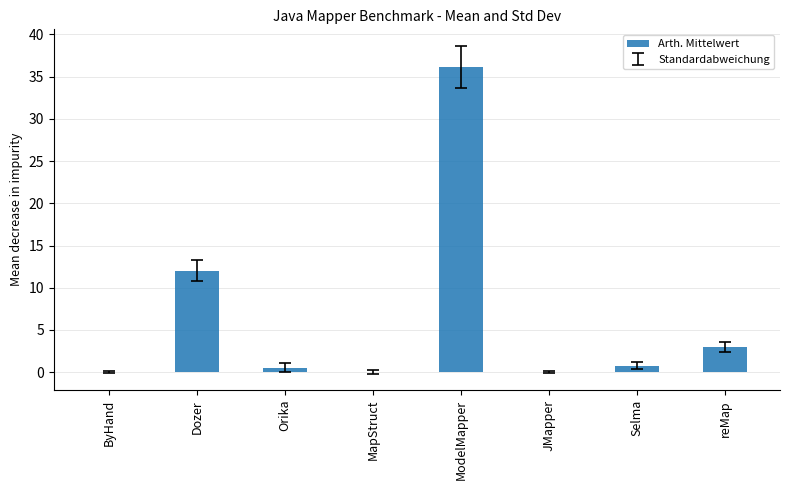

At which category does the chart reach its peak across all series?

ModelMapper